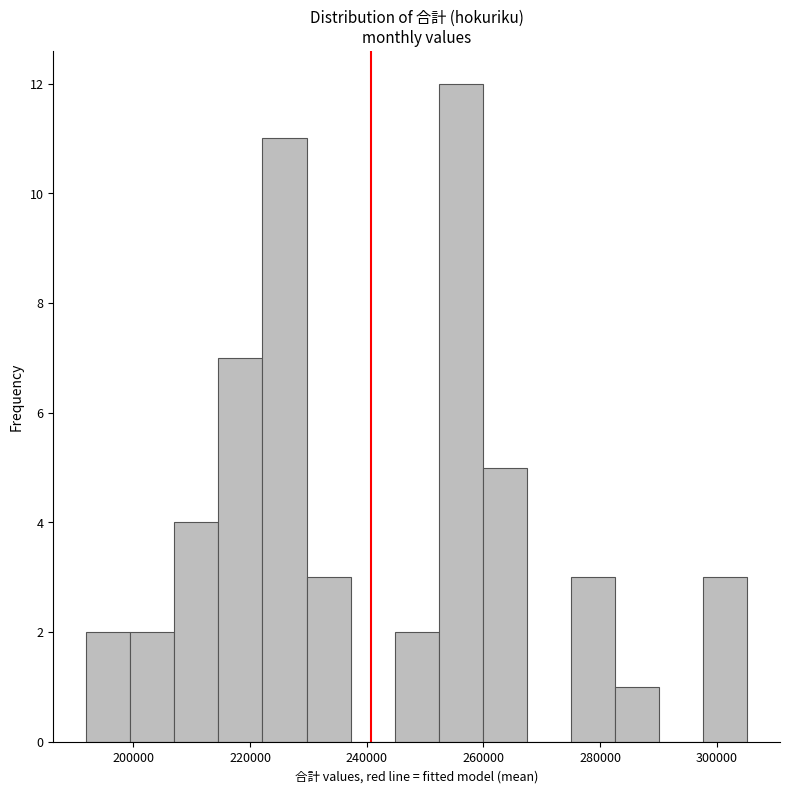

Around what value on the x-axis is the tallest bar? Give the approximate position of its centre, as read against the axis.

256000